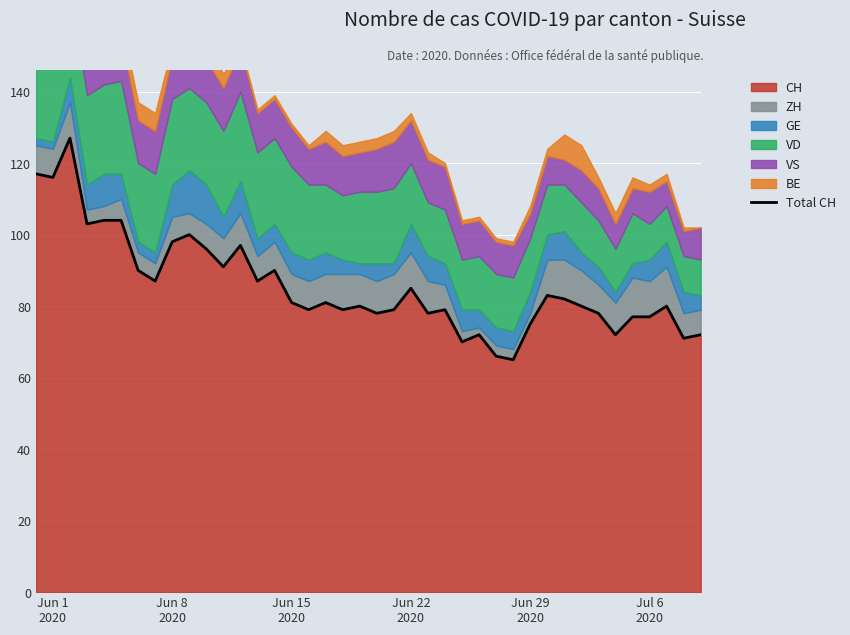

What is the maximum value for CH?

127